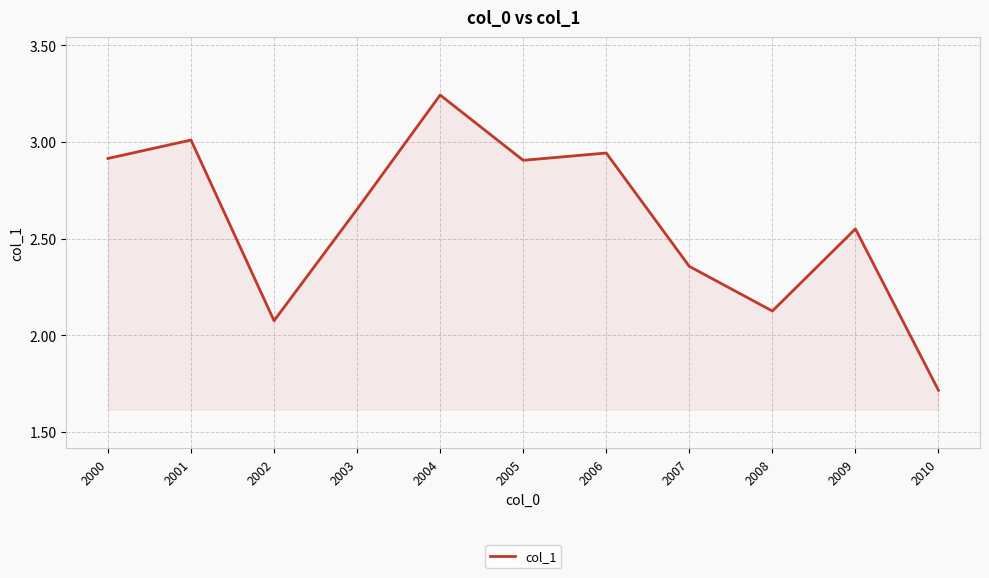

What is the ratio of the value at 2000 to the value at 2004?

0.9